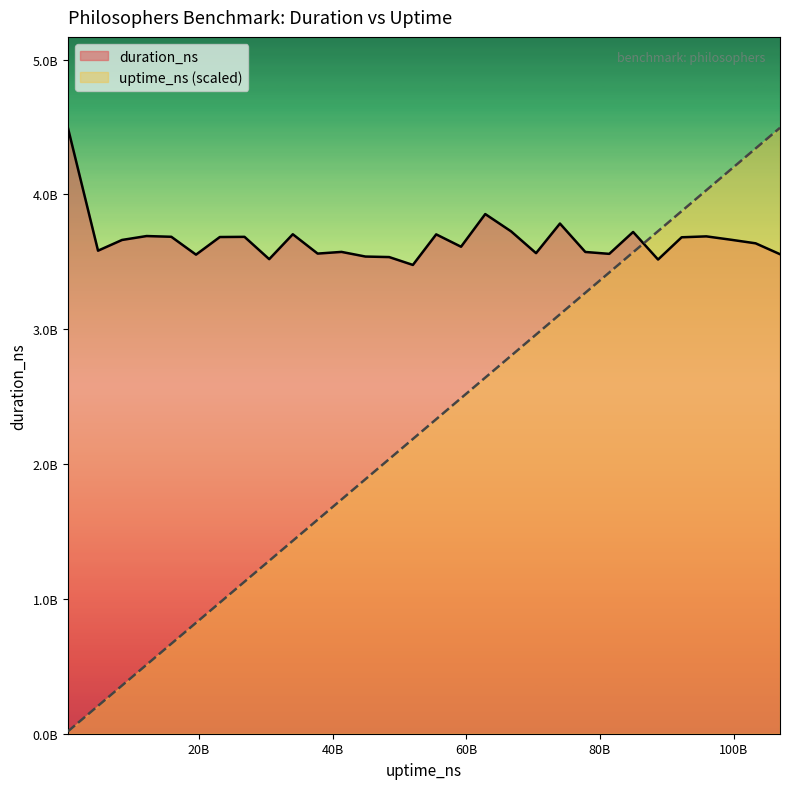

Does the chart display data point markers on the line(s)?

No